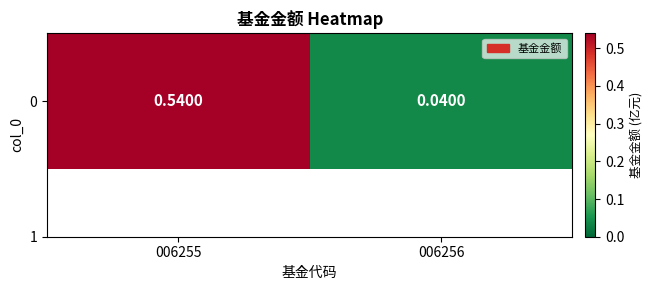

Reading right to left, list all the values displayed in this chart.

006256=0.0	006255=0.5